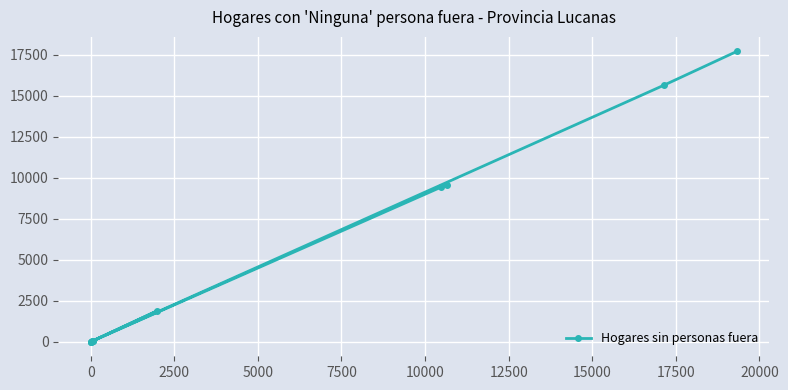

What is the maximum value shown in the chart?

17703